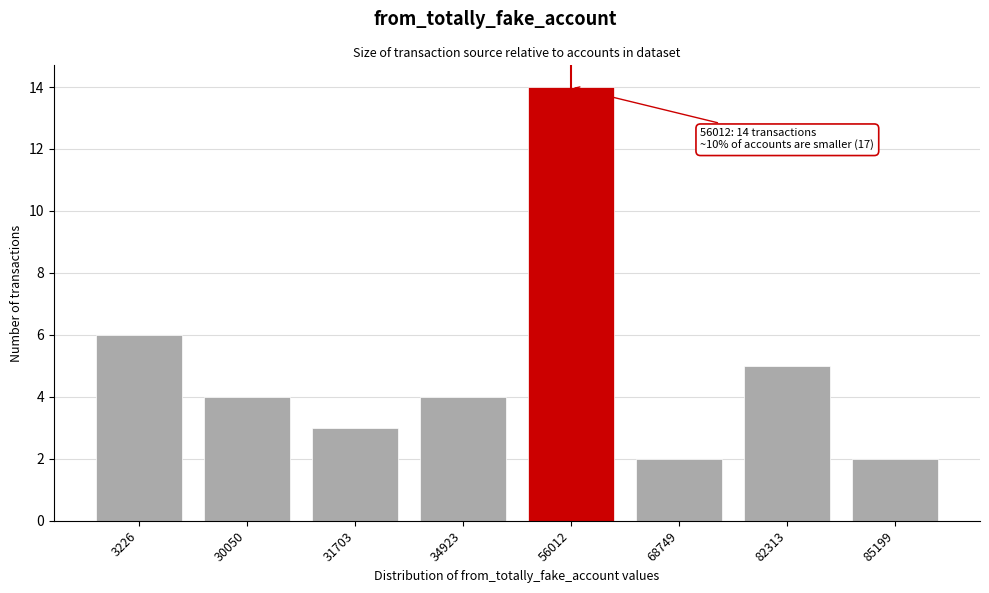

Reading left to right, transcribe all the data shown in this chart.

6	4	3	4	14	2	5	2